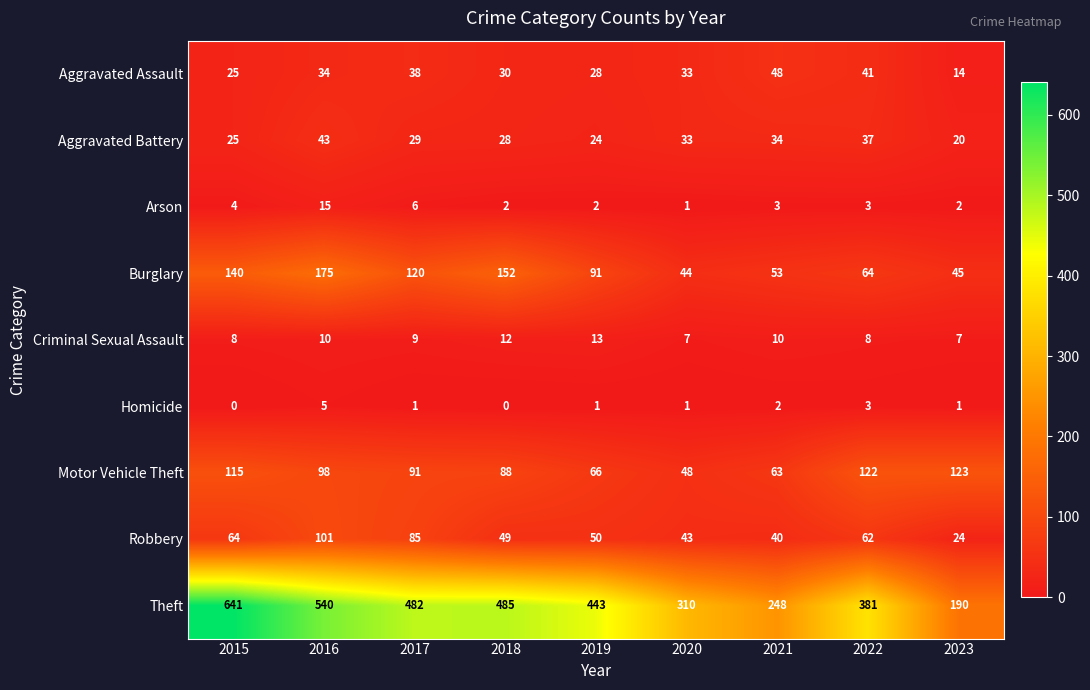

Where is Burglary nearest to the value 109?

2017